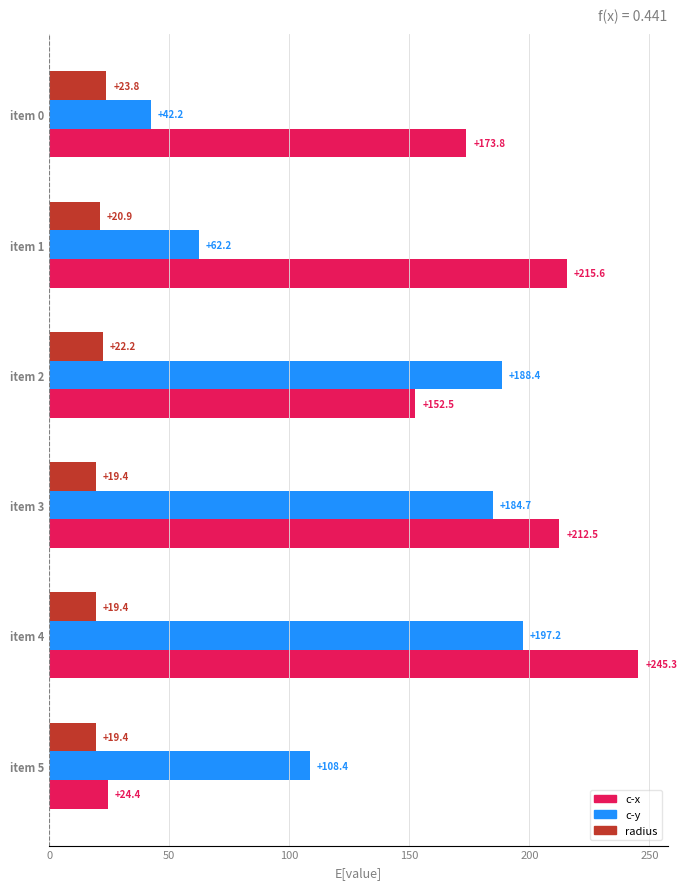

What is the average value of the c-x series?

170.7